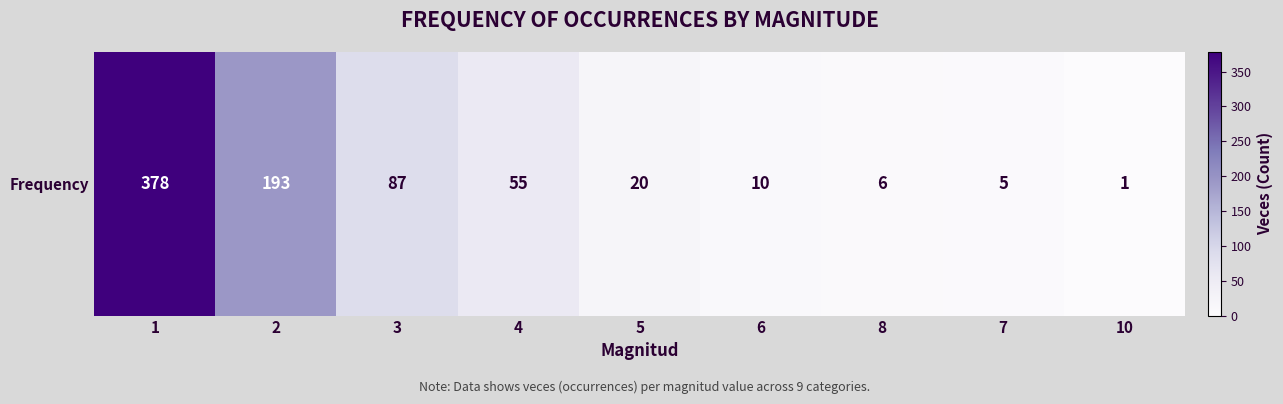

The value at 6 is 10. True or false?

True